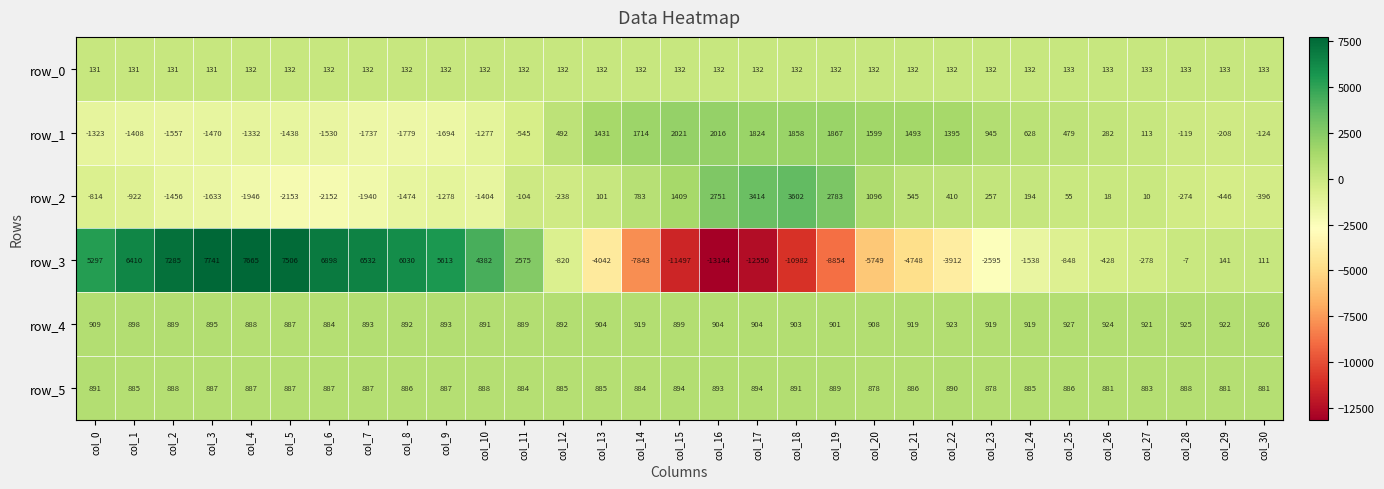

At which label does row_3 reach its peak?

col_3